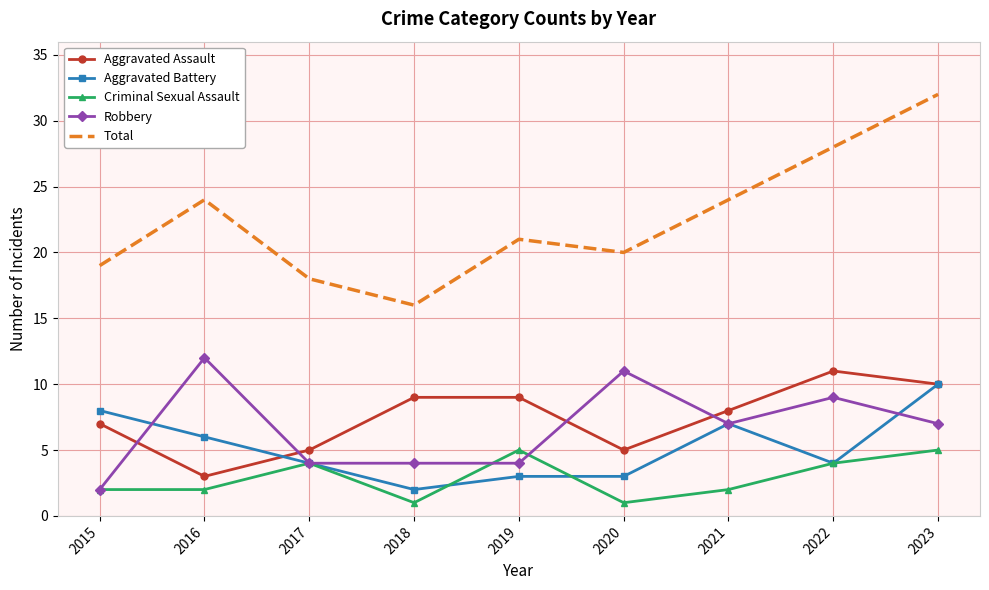

True or false: Robbery and Total intersect in this chart.

False